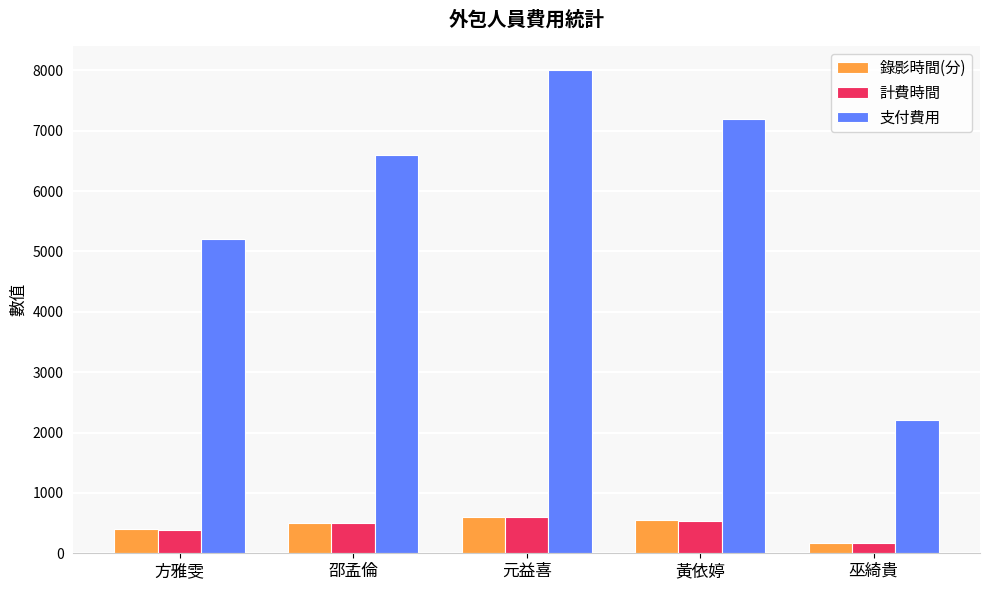

What is the total value across all series at 黃依婷?

8294